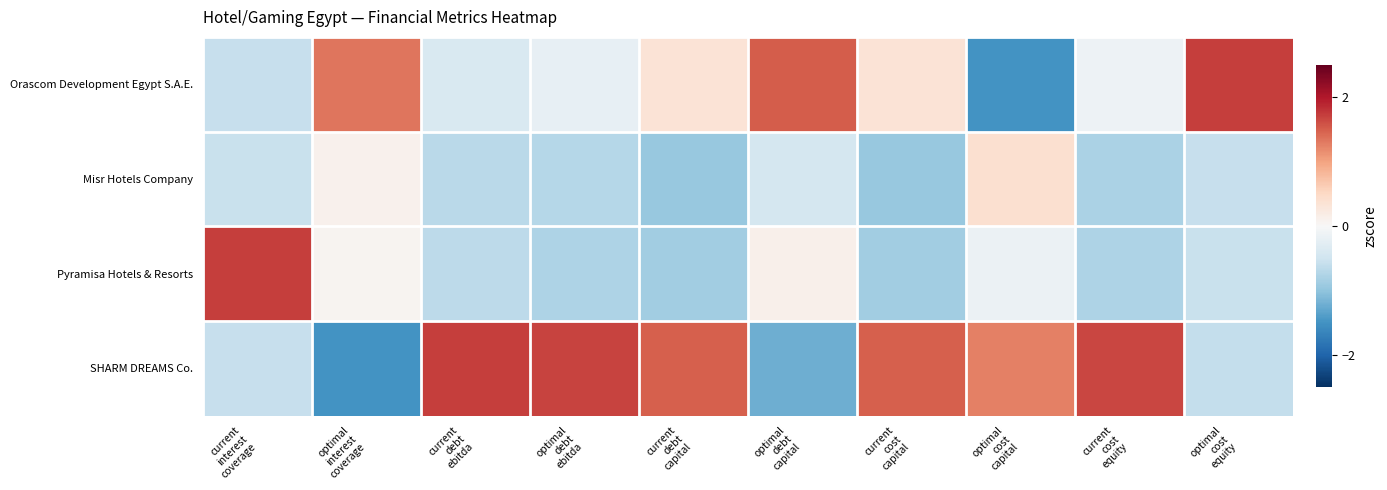

Reading left to right, transcribe all the data shown in this chart.

Orascom Development Egypt S.A.E.: current
interest
coverage=-0.6	optimal
interest
coverage=1.3	current
debt
ebitda=-0.4	optimal
debt
ebitda=-0.2	current
debt
capital=0.3	optimal
debt
capital=1.5	current
cost
capital=0.3	optimal
cost
capital=-1.5	current
cost
equity=-0.1	optimal
cost
equity=1.7
Misr Hotels Company: current
interest
coverage=-0.6	optimal
interest
coverage=0.1	current
debt
ebitda=-0.7	optimal
debt
ebitda=-0.7	current
debt
capital=-1.0	optimal
debt
capital=-0.4	current
cost
capital=-1.0	optimal
cost
capital=0.4	current
cost
equity=-0.8	optimal
cost
equity=-0.6
Pyramisa Hotels & Resorts: current
interest
coverage=1.7	optimal
interest
coverage=0.1	current
debt
ebitda=-0.7	optimal
debt
ebitda=-0.8	current
debt
capital=-0.9	optimal
debt
capital=0.1	current
cost
capital=-0.9	optimal
cost
capital=-0.2	current
cost
equity=-0.8	optimal
cost
equity=-0.6
SHARM DREAMS Co.: current
interest
coverage=-0.6	optimal
interest
coverage=-1.5	current
debt
ebitda=1.7	optimal
debt
ebitda=1.7	current
debt
capital=1.5	optimal
debt
capital=-1.2	current
cost
capital=1.5	optimal
cost
capital=1.3	current
cost
equity=1.7	optimal
cost
equity=-0.6